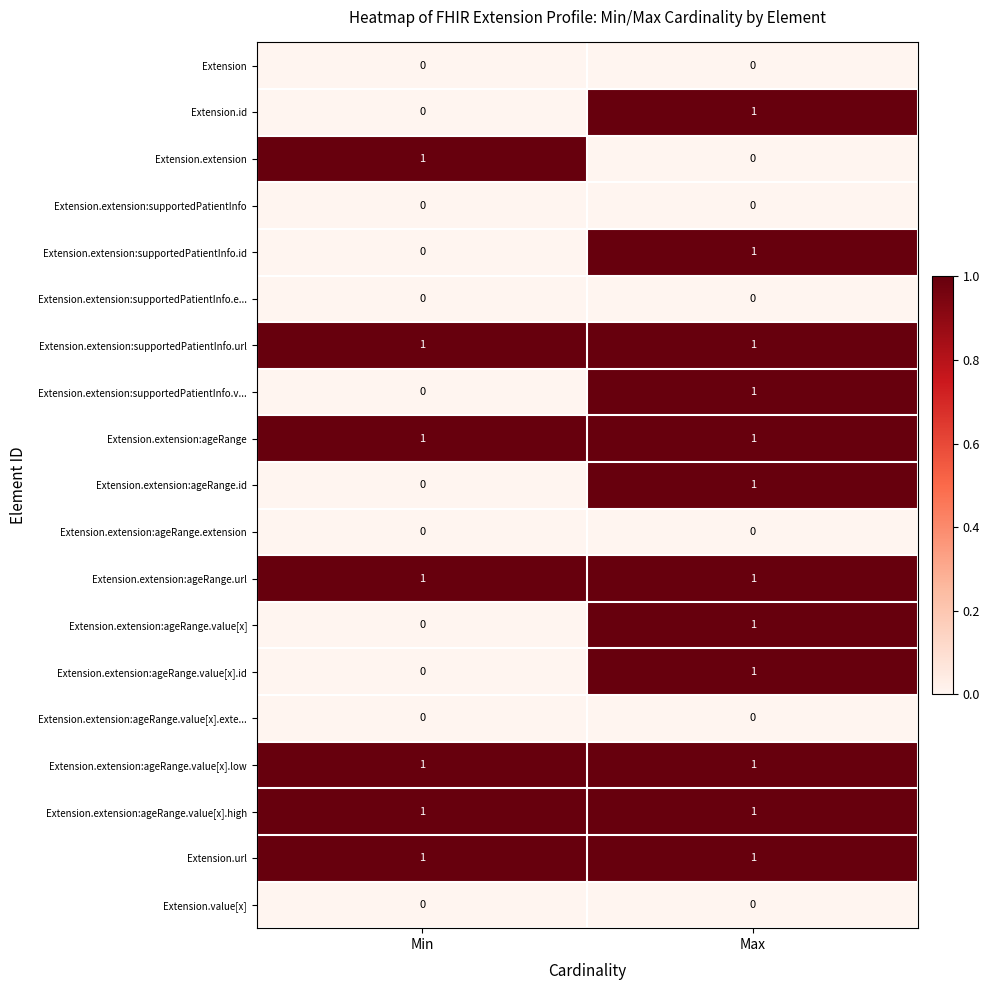

What is the total value across all series at Max?

12